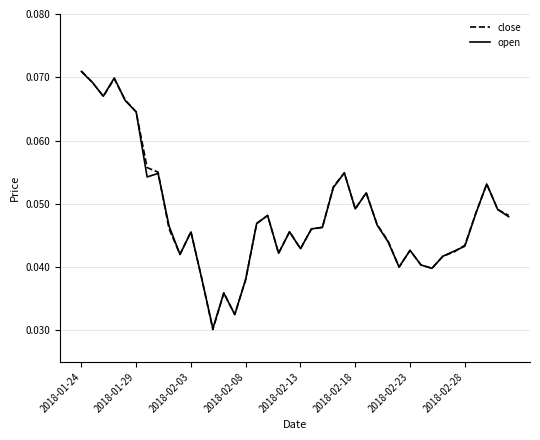

Which series has the widest spread of values?

close